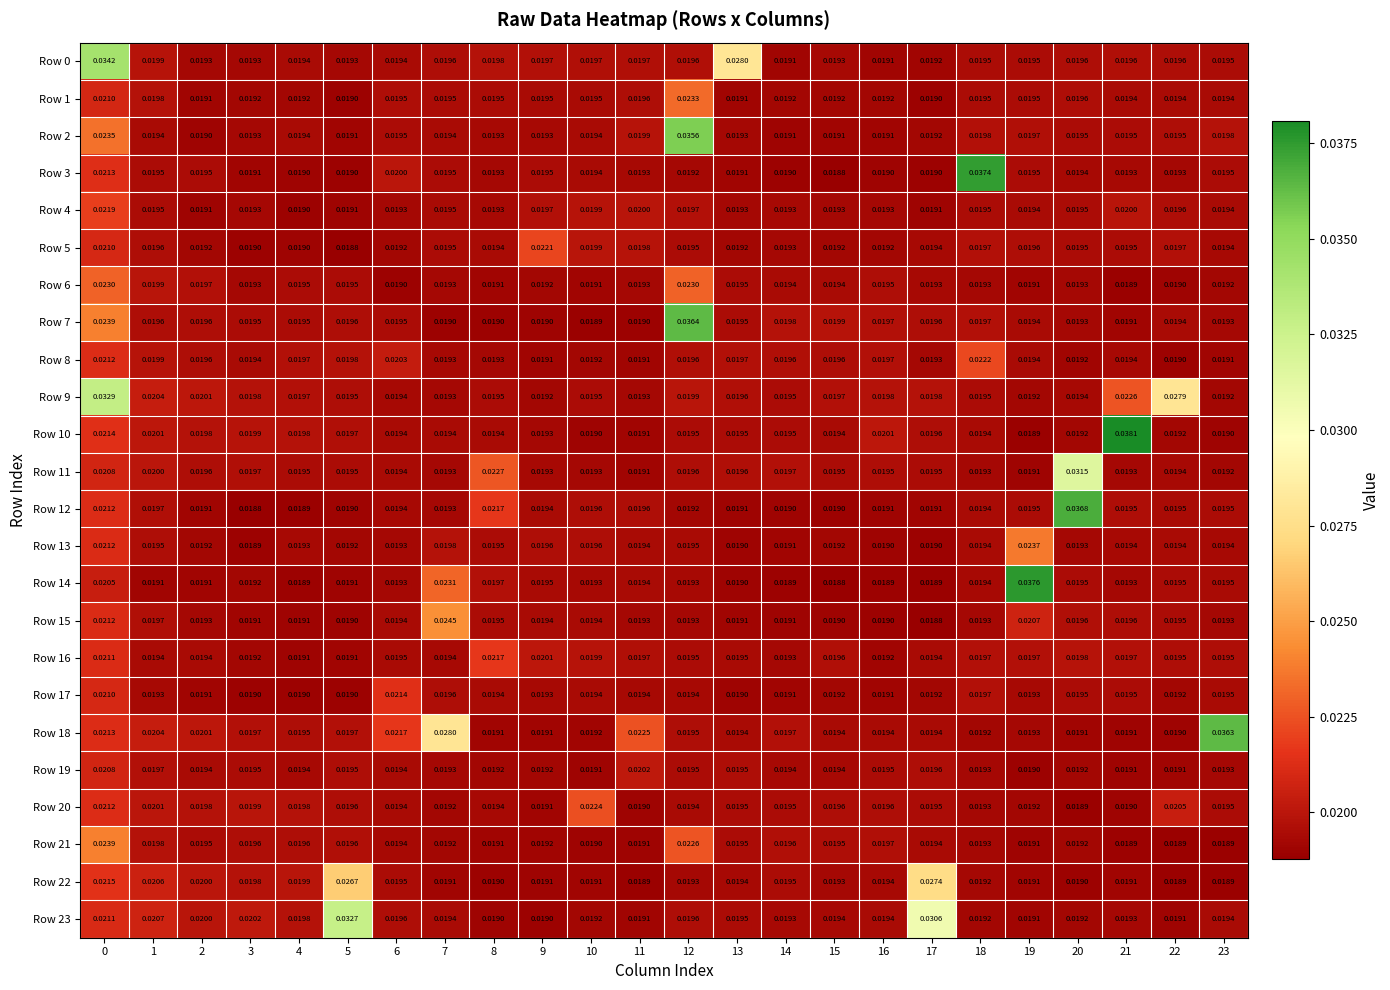

Which category has the lowest value across all series?

15